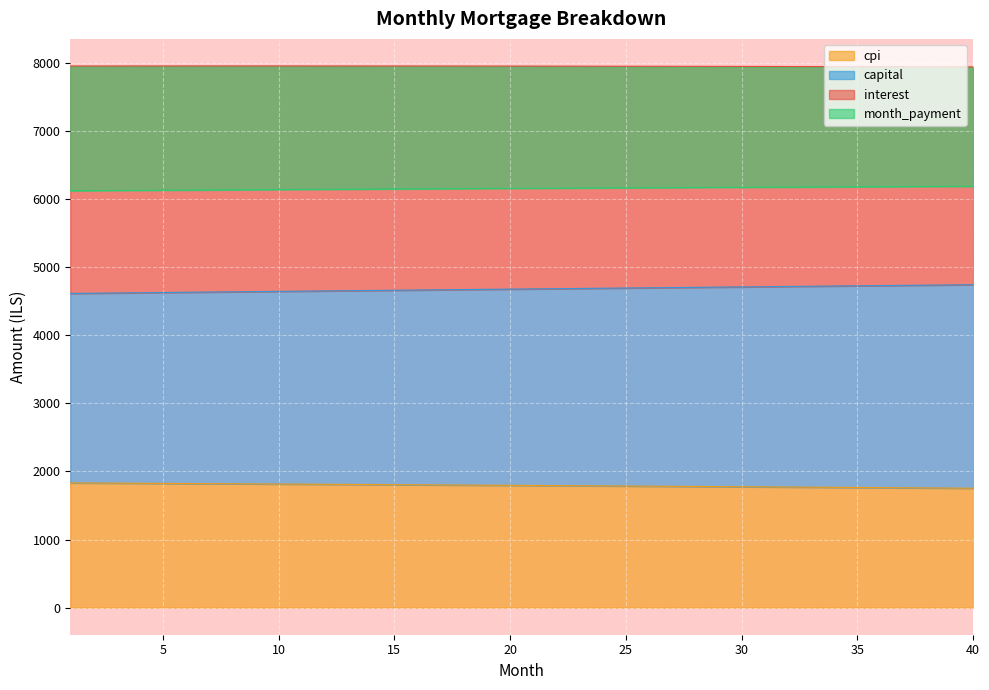

What is the difference between the second highest and minimum values in the interest series?

76.3